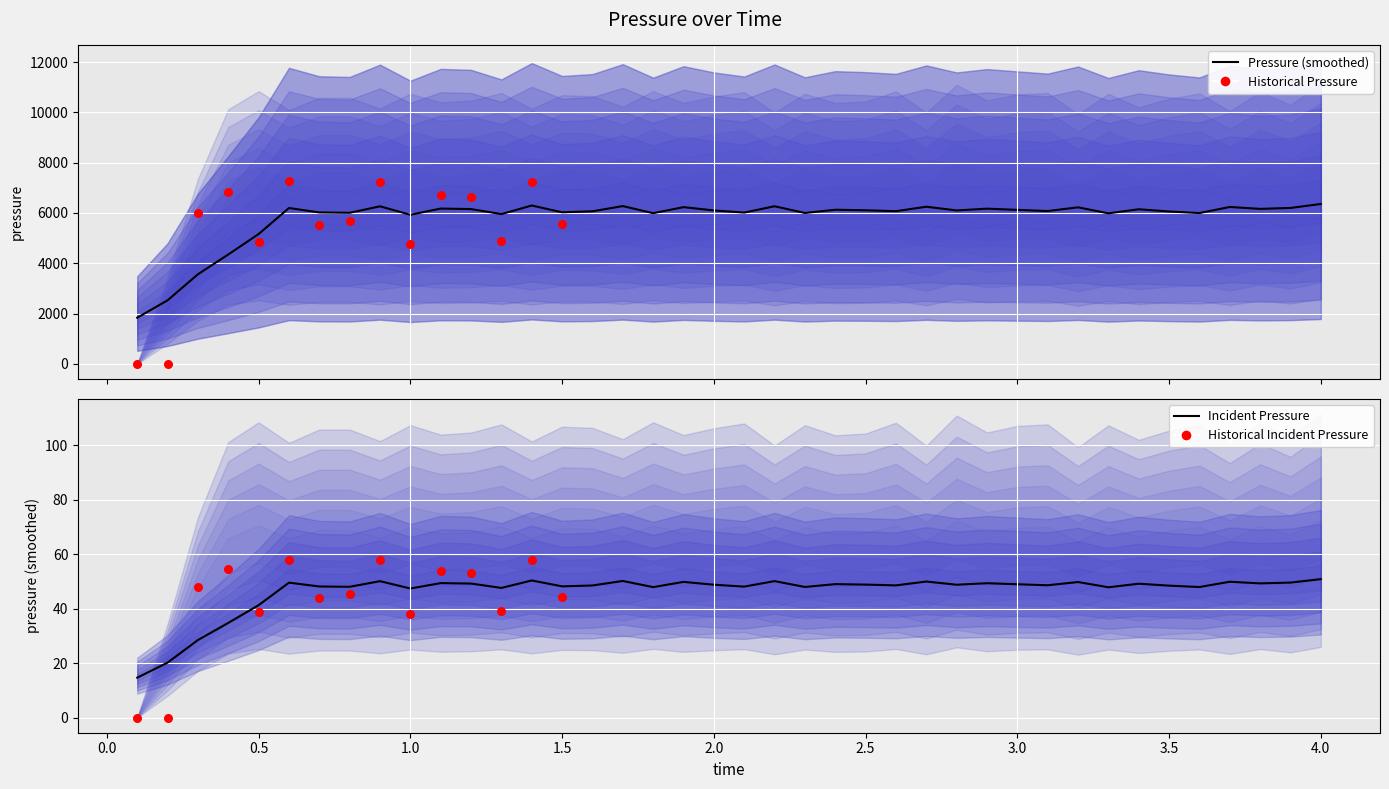

Which series has the widest spread of Y values?

pressure